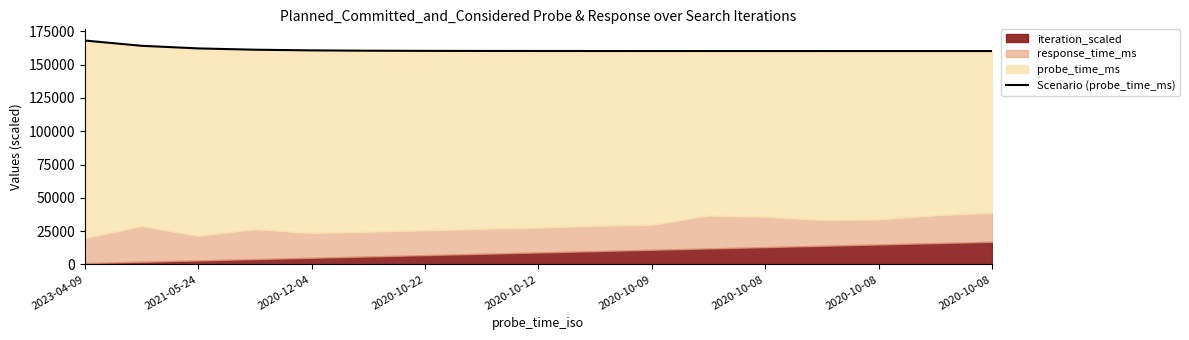

How many categories are shown in the chart?

17